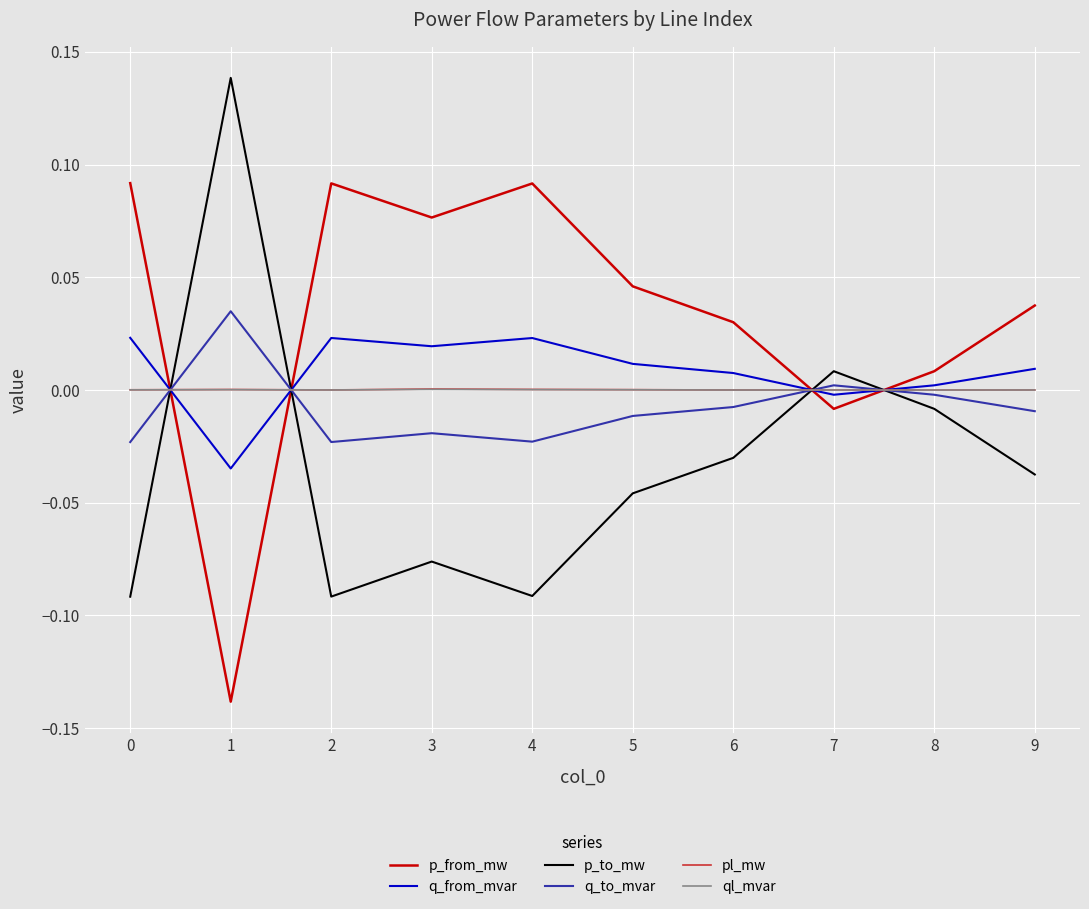

The value of q_from_mvar at 8 is 0.0. True or false?

True